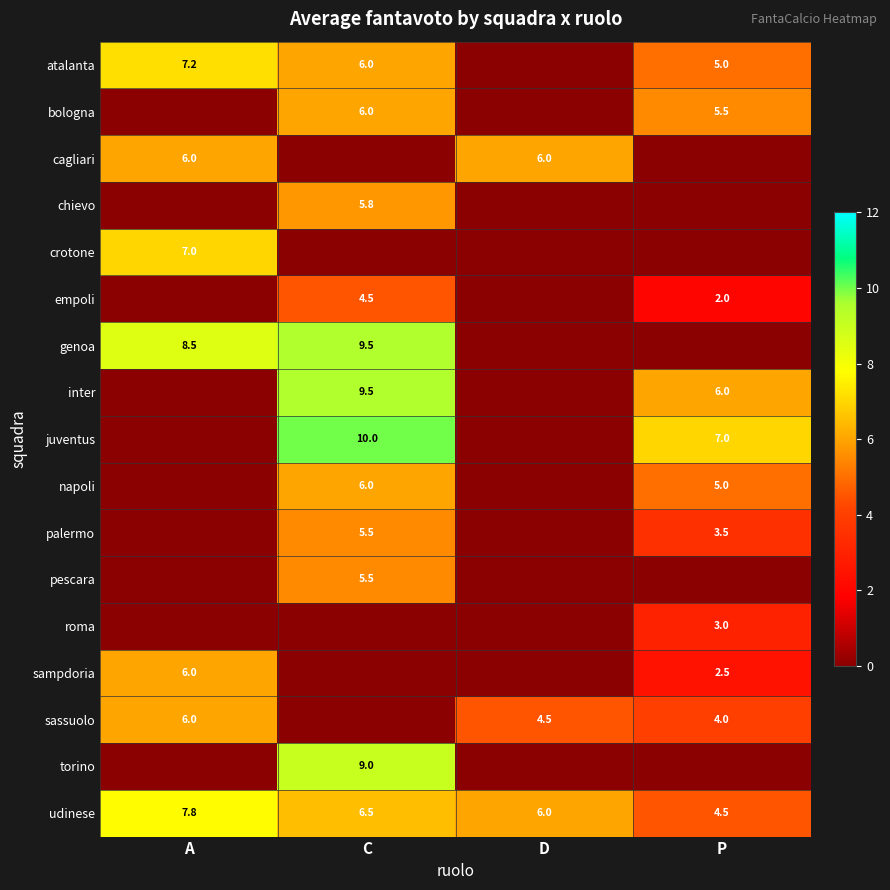

Which category has the highest value across all series?

C